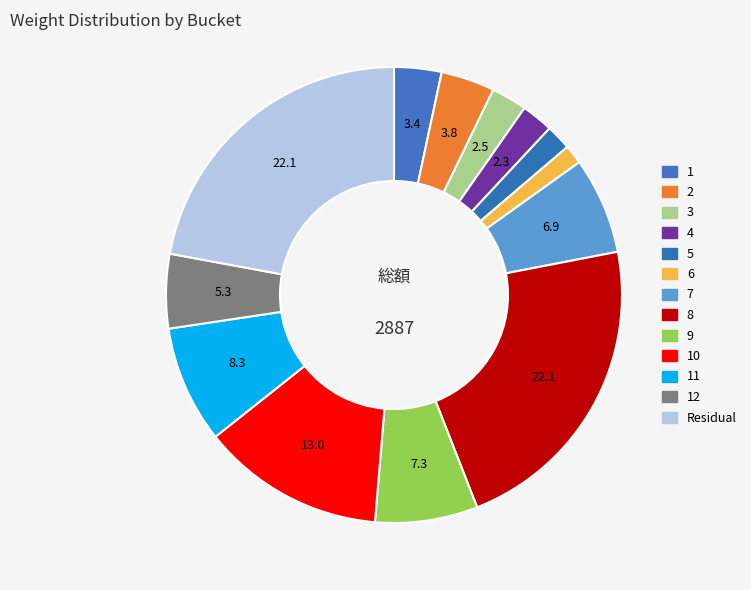

To the nearest percent, what is the difference between the largest and smallest slice percentages?

21%